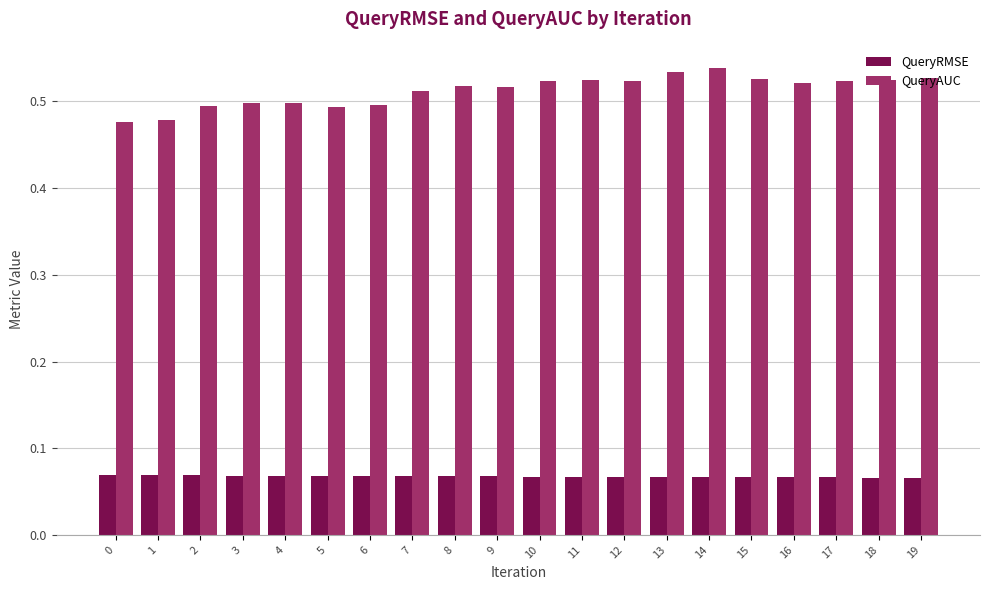

Does the chart contain any negative values?

No